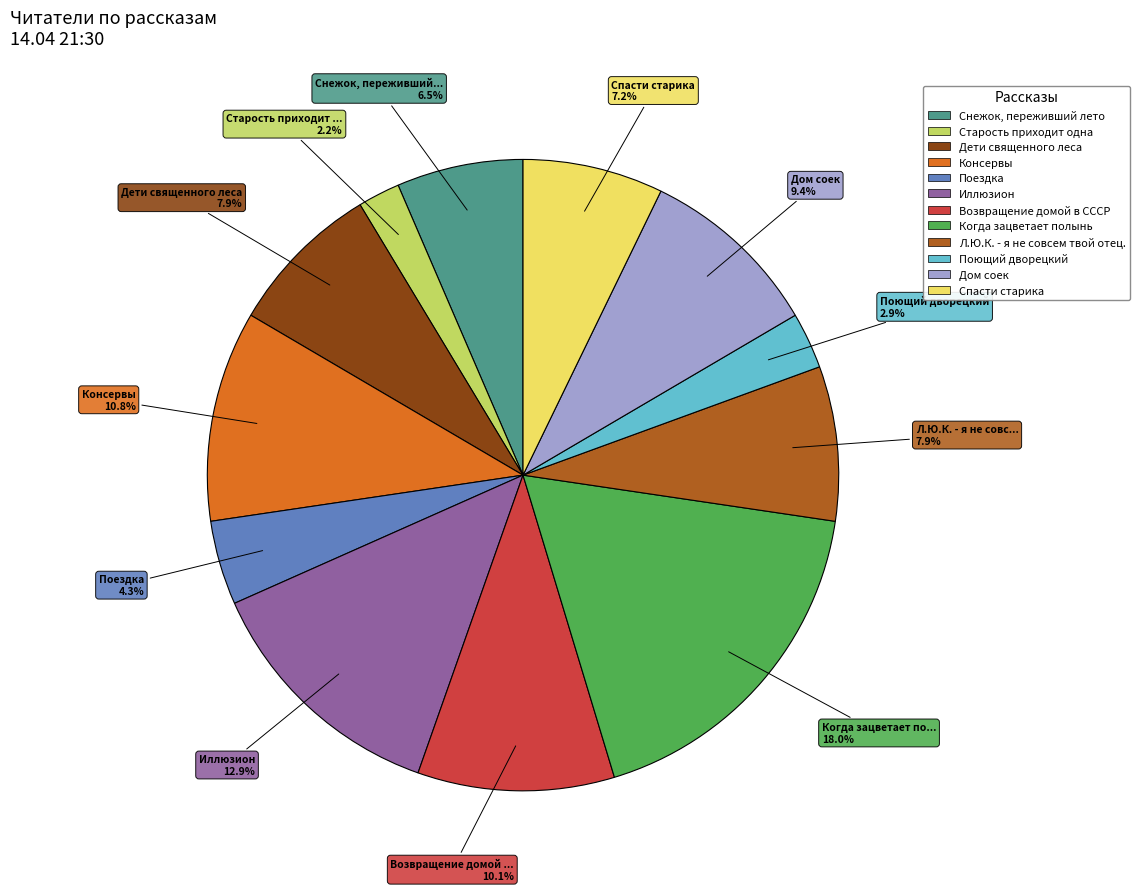

Which has a higher value, Консервы or Возвращение домой в СССР?

Консервы